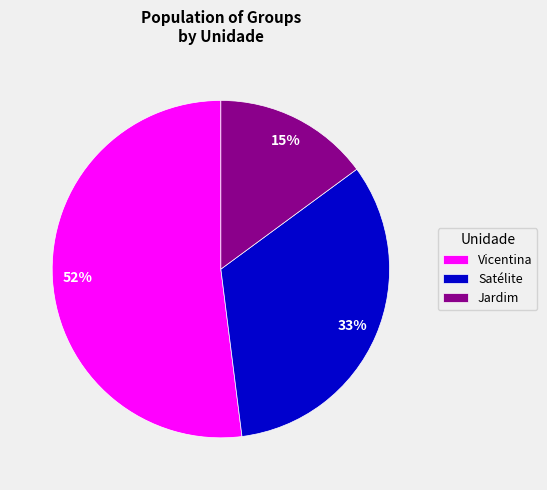

Approximately how many times larger is the value at Vicentina compared to Satélite?

1.6